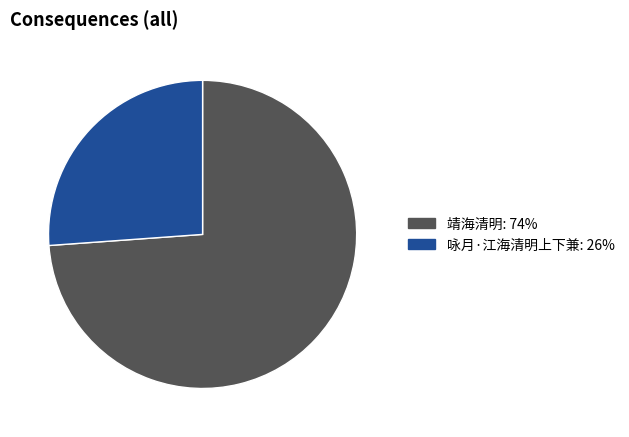

Which slice is the smallest?

咏月·江海清明上下兼